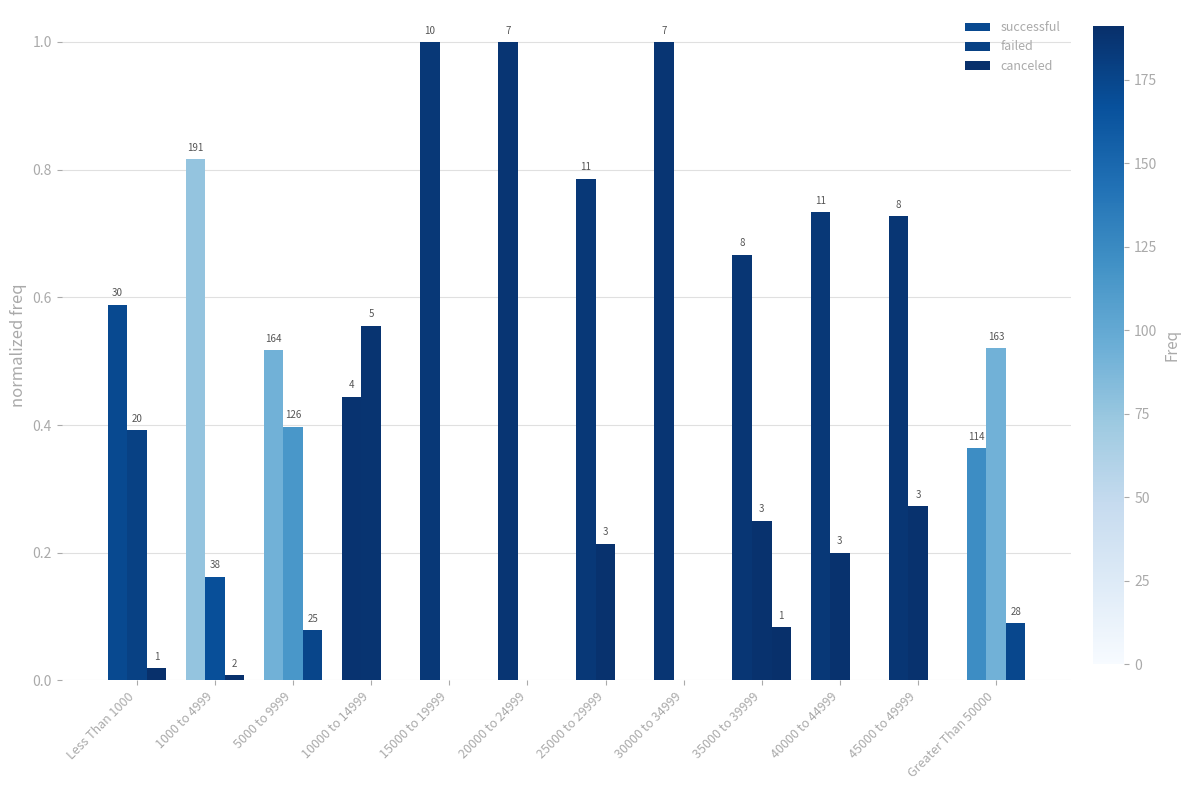

How many groups of bars are there?

12